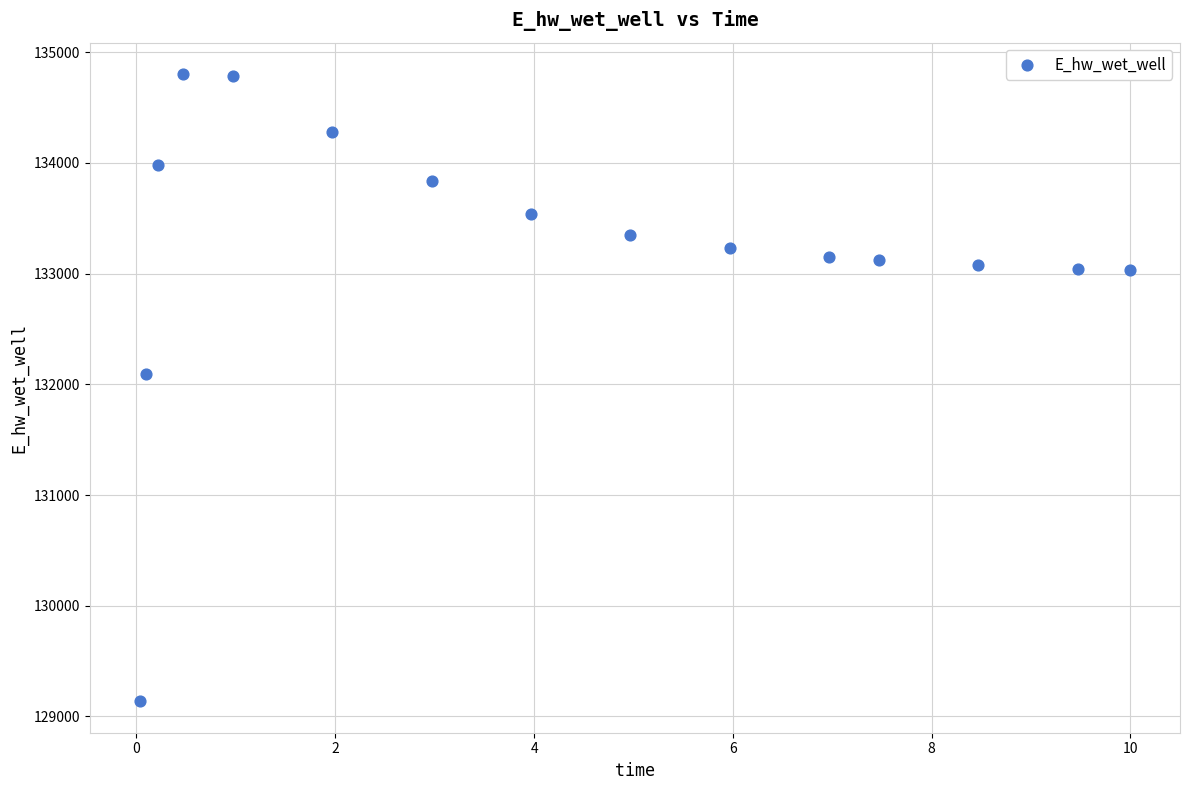

What is the range of Y values (max minus min)?

5668.0